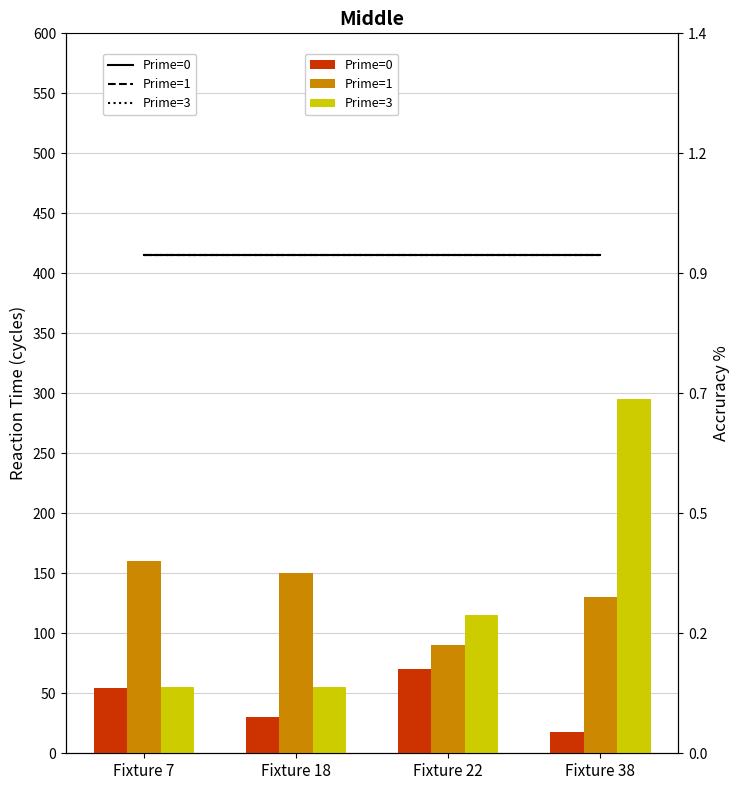

At which category is the sum across all series the highest?

Fixture 38